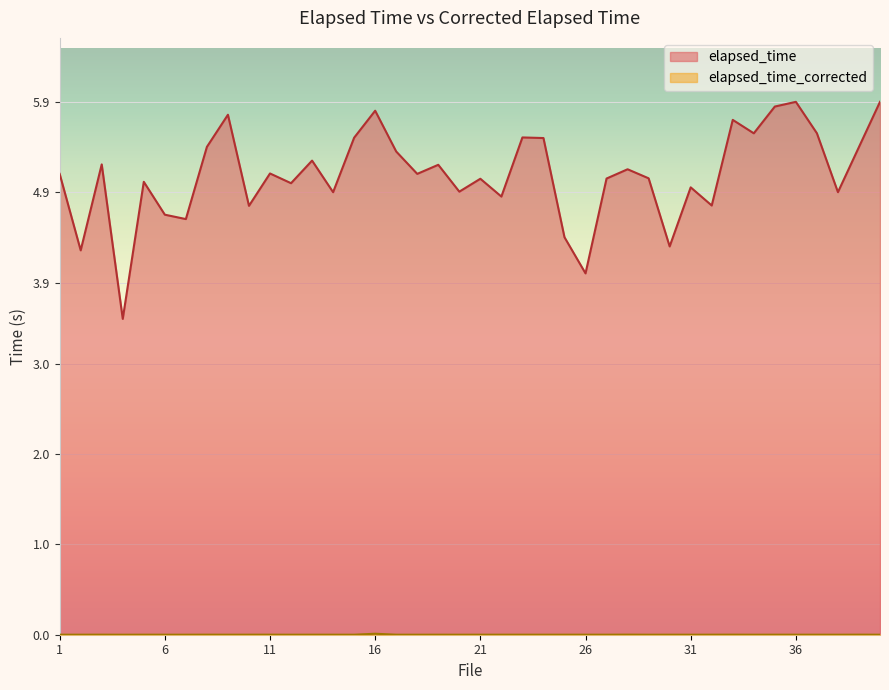

Rank the series at 27 from lowest to highest value.

elapsed_time_corrected, elapsed_time